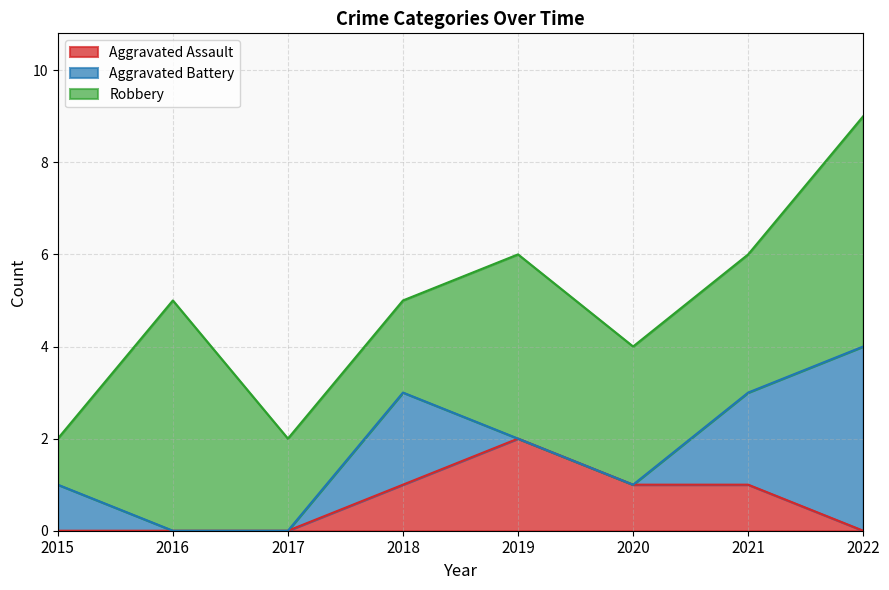

How many lines are shown in the chart?

3